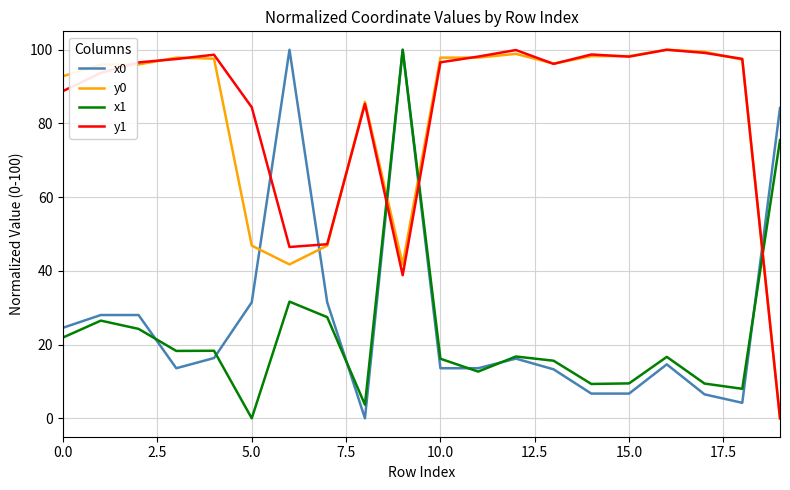

What is the highest value of the y0 series?

100.0